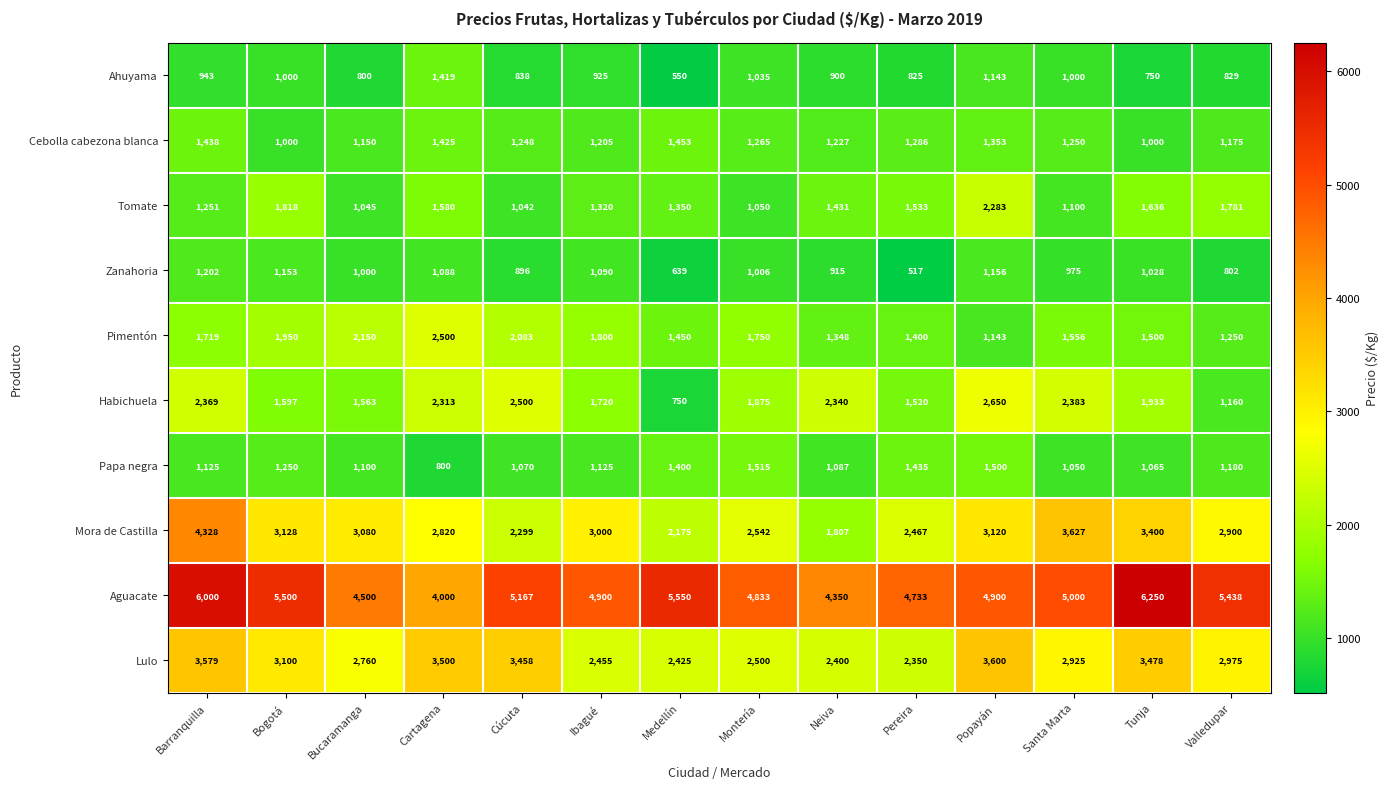

How many data points does each series have?

14